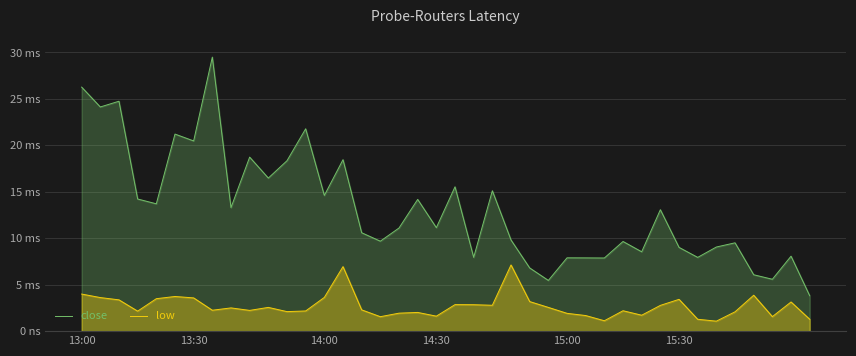

At which label does close first exceed 4?

13:00